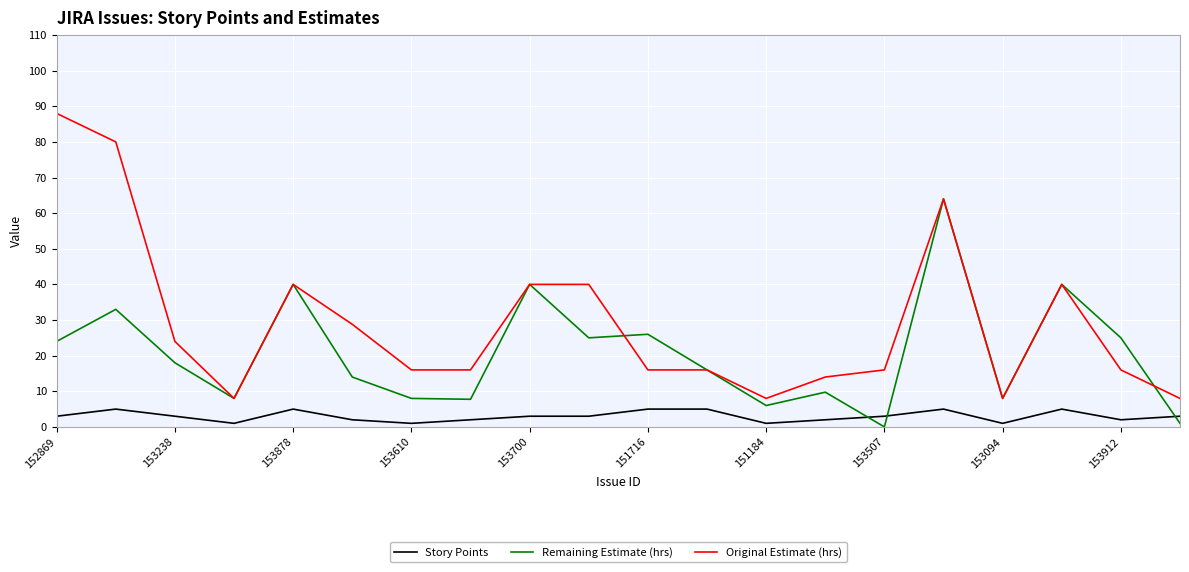

What is the greatest value displayed?

88.0